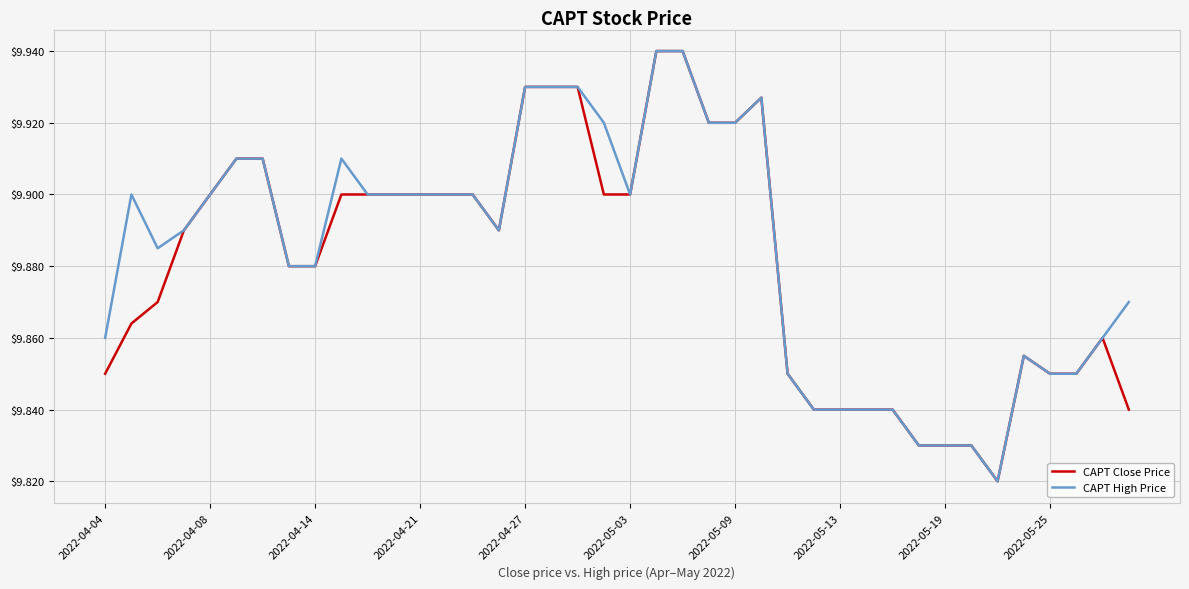

What is the difference between the maximum and minimum values in the CAPT Close Price series?

0.1